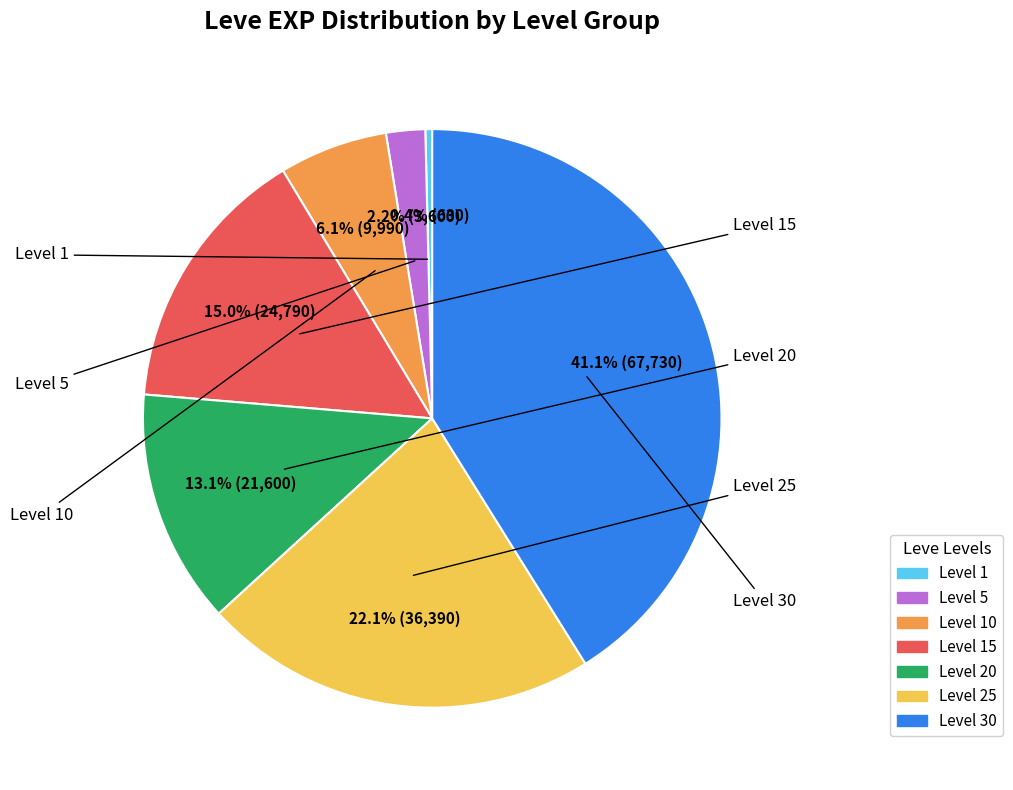

Is the sum of Level 15 and Level 20 greater than half?

No